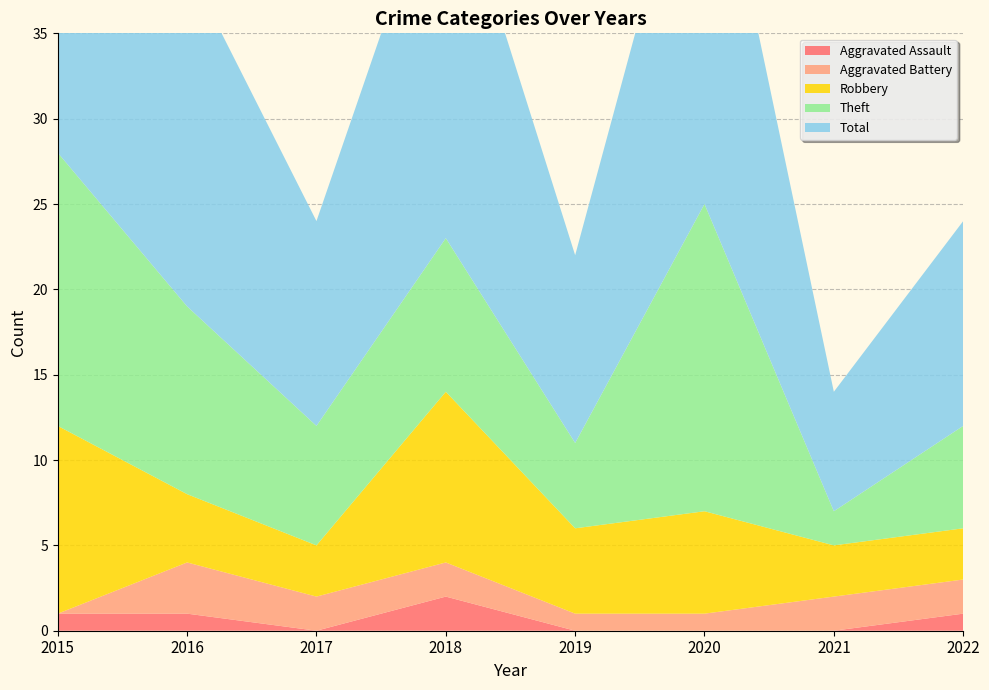

Reading left to right, list all the values displayed in this chart.

Aggravated Assault: 1	1	0	2	0	0	0	1
Aggravated Battery: 0	3	2	2	1	1	2	2
Robbery: 11	4	3	10	5	6	3	3
Theft: 16	11	7	9	5	18	2	6
Total: 28	20	12	23	11	25	7	12